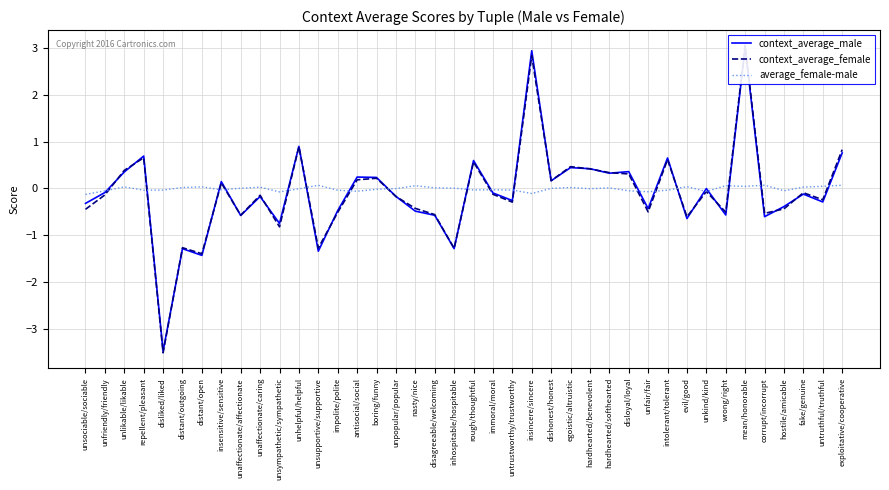

At which label is context_average_female closest to 0?

unkind/kind